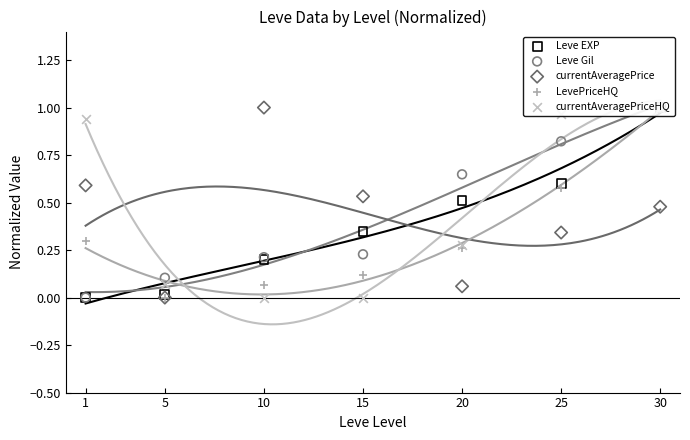

Which series has the widest spread of Y values?

Leve EXP